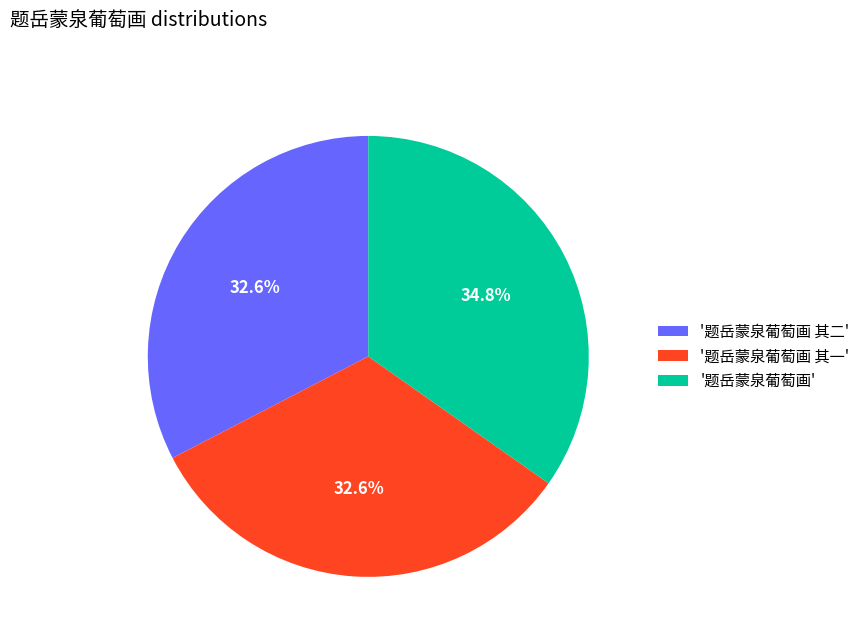

What percentage do '题岳蒙泉葡萄画 其一' and '题岳蒙泉葡萄画' together represent?

67.4%